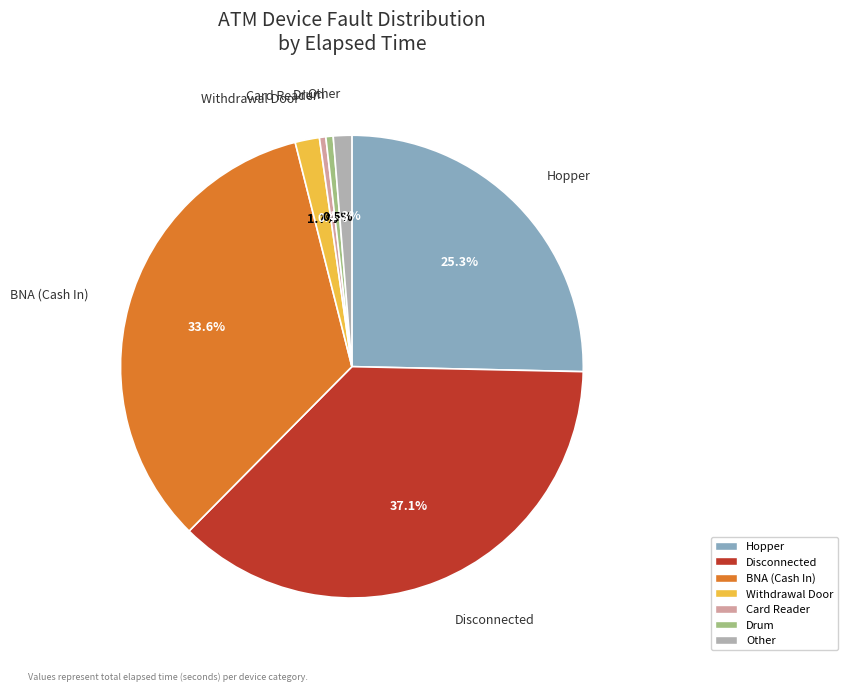

Is the sum of Hopper and Disconnected greater than half?

Yes